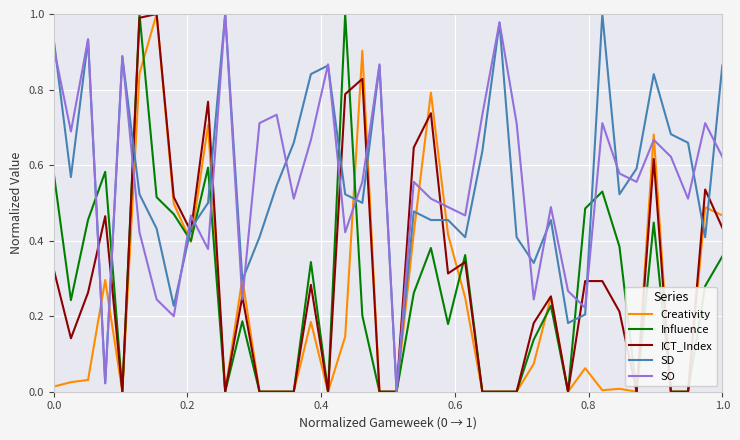

What is the maximum value for Creativity?

1.0